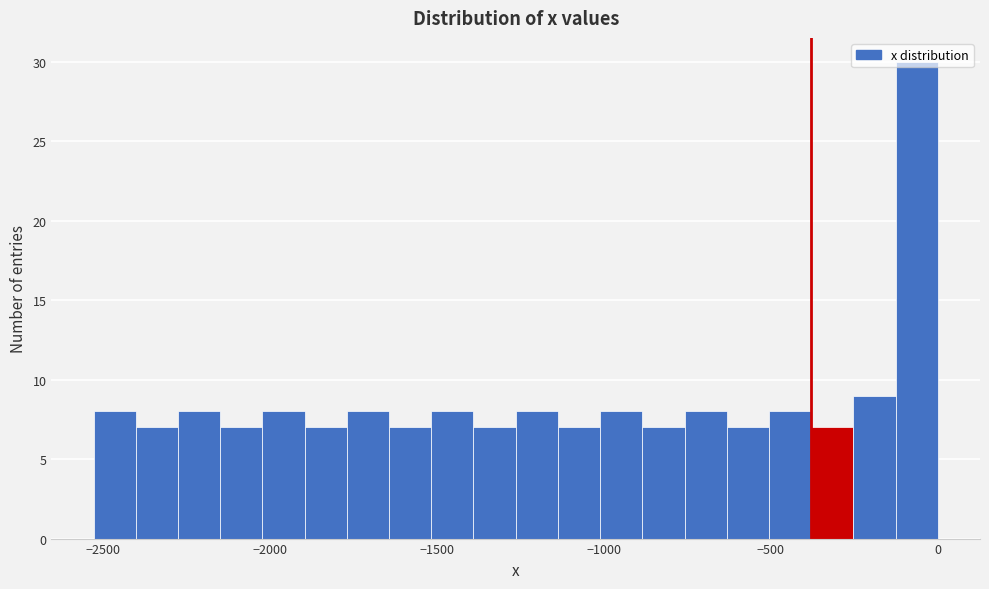

Around what value on the x-axis is the tallest bar? Give the approximate position of its centre, as read against the axis.

-50